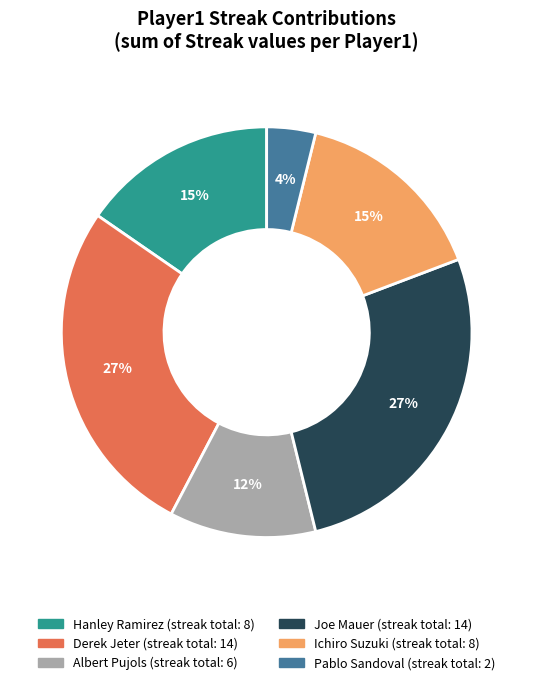

What is the smallest slice in the pie chart?

Pablo Sandoval